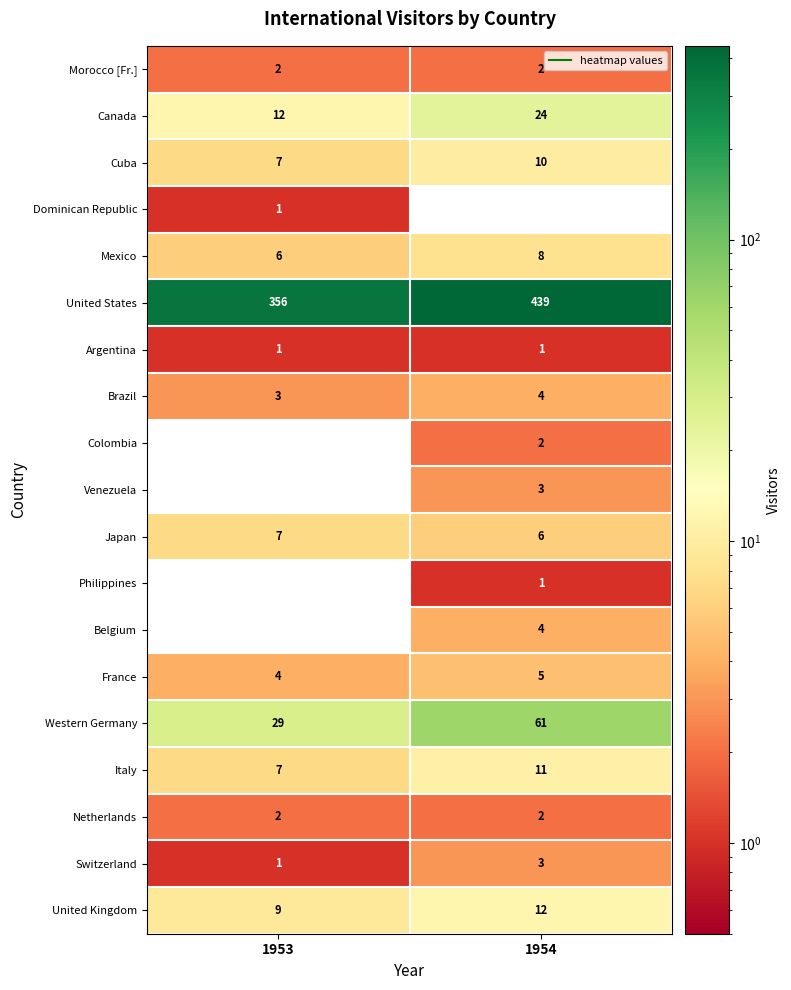

What is the total value across all series at 1954?

598